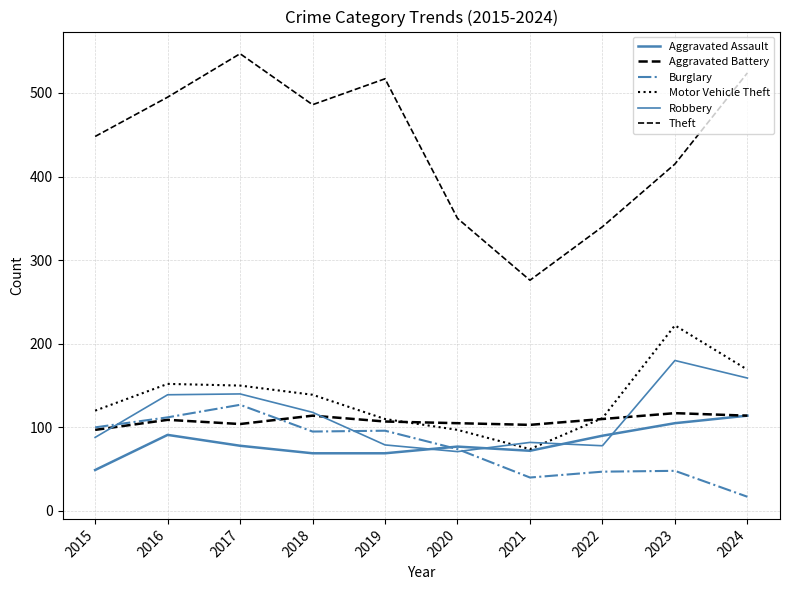

At which category is the sum across all series the highest?

2017